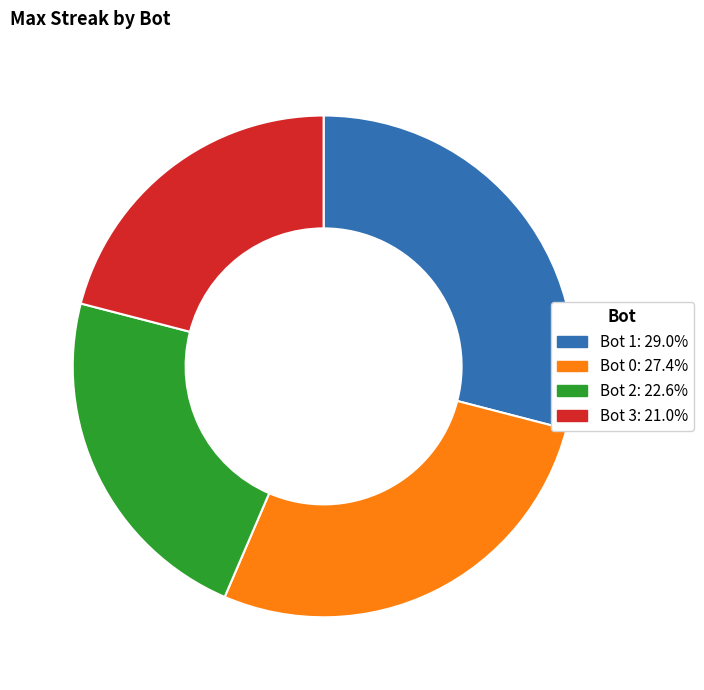

Is there a majority slice in this chart?

No